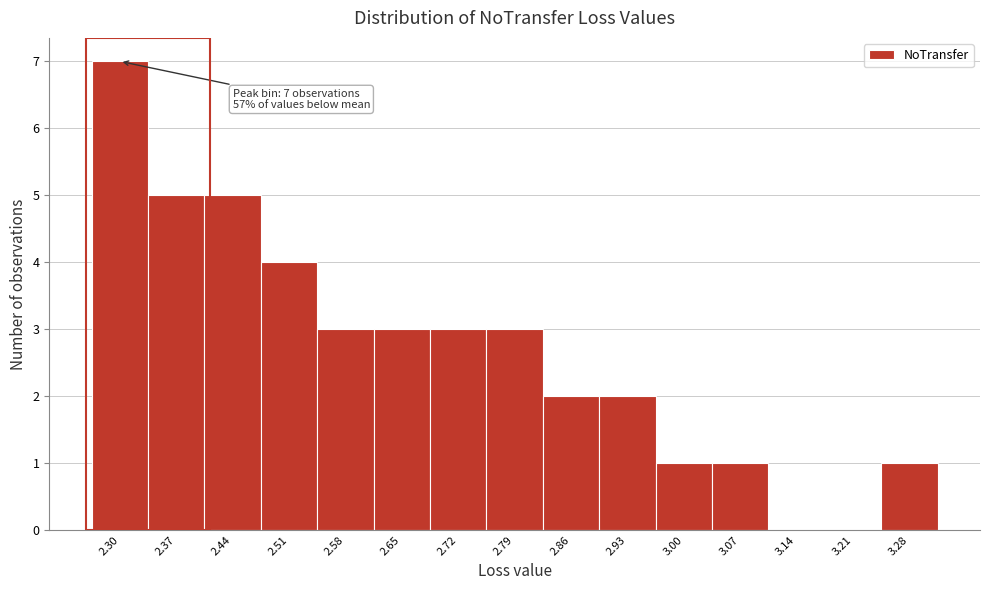

Which range on the x-axis has the tallest bar?

2.26 to 2.33